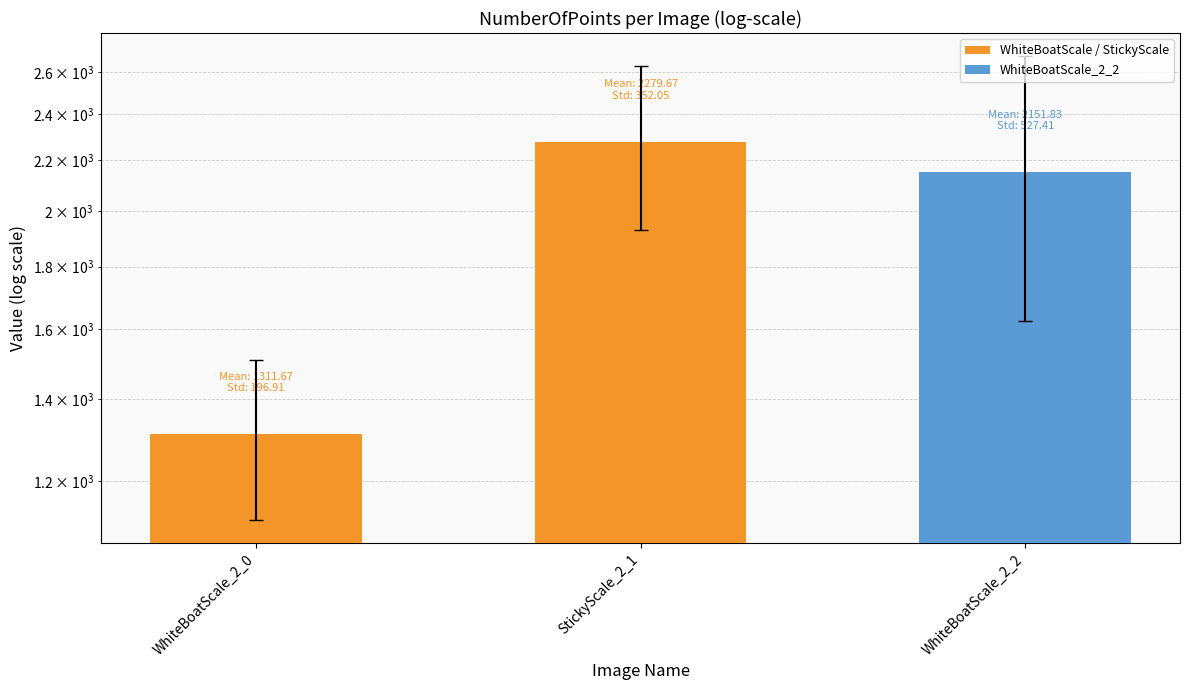

At which category is the sum across all series the highest?

StickyScale_2_1